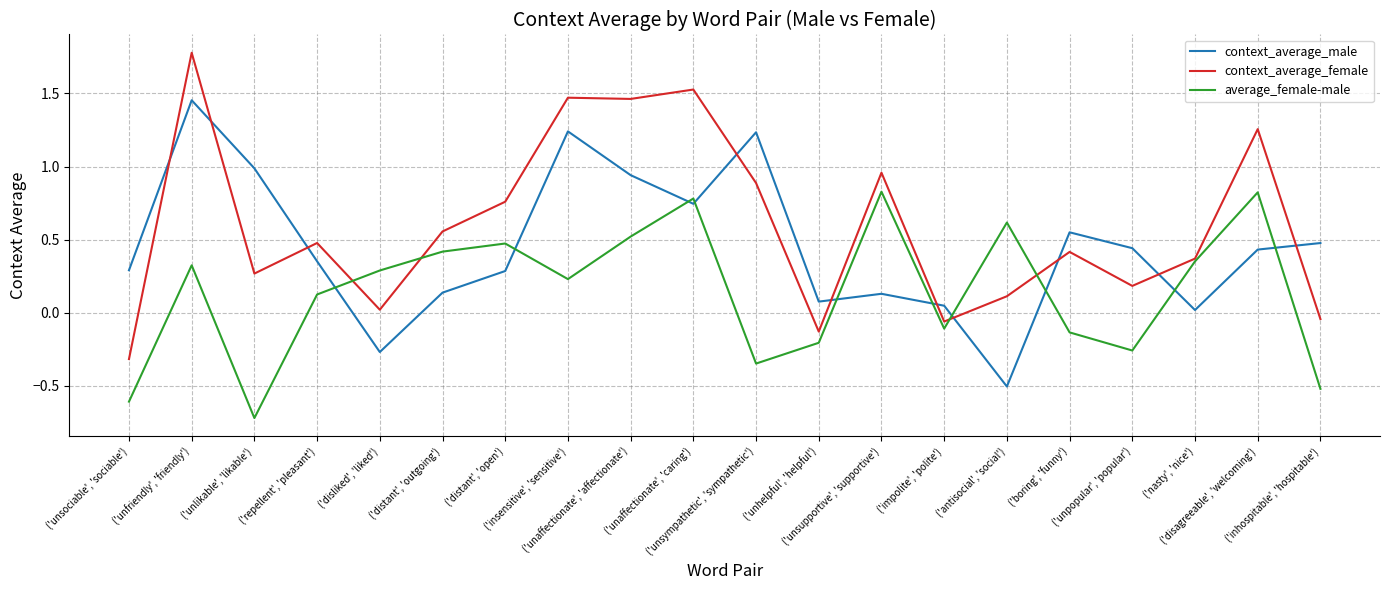

In context_average_female, how many points are higher than both neighbors (excluding endpoints)?

7